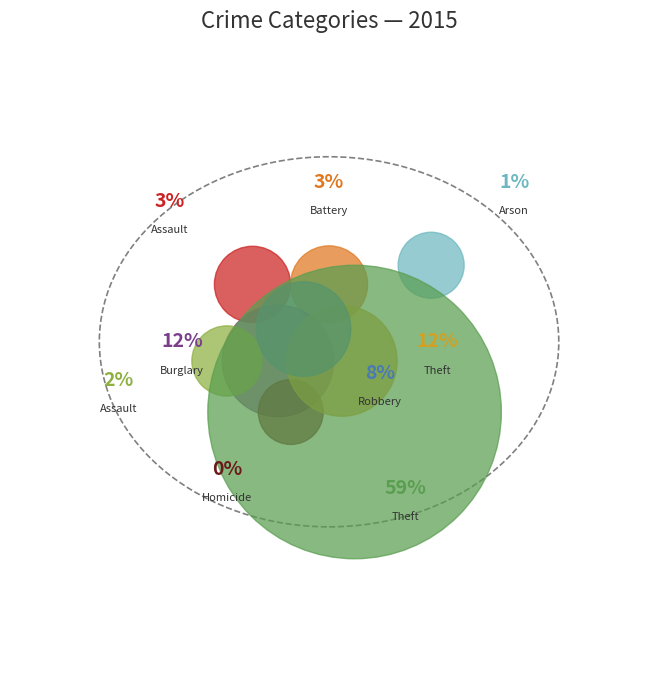

The Theft slice represents 72% of the pie. True or false?

False